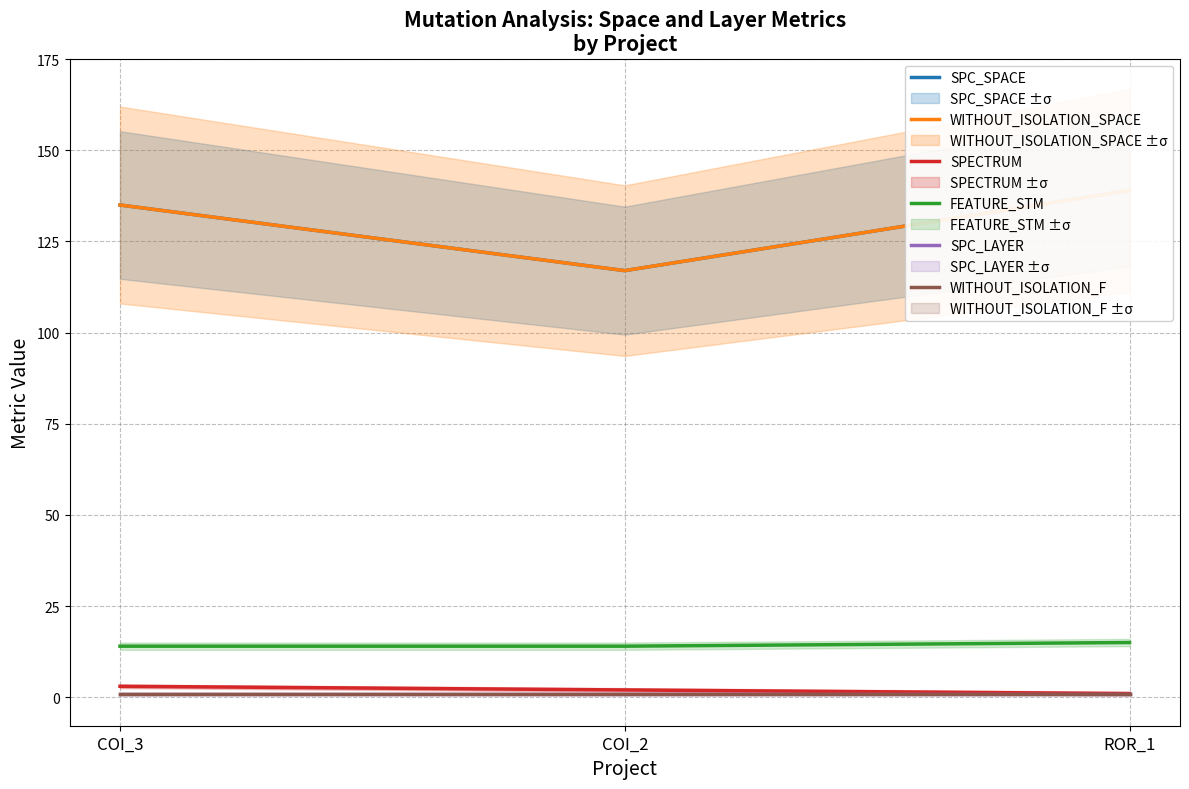

What is the sum of the SPC_SPACE values at ROR_1 and COI_3?

274